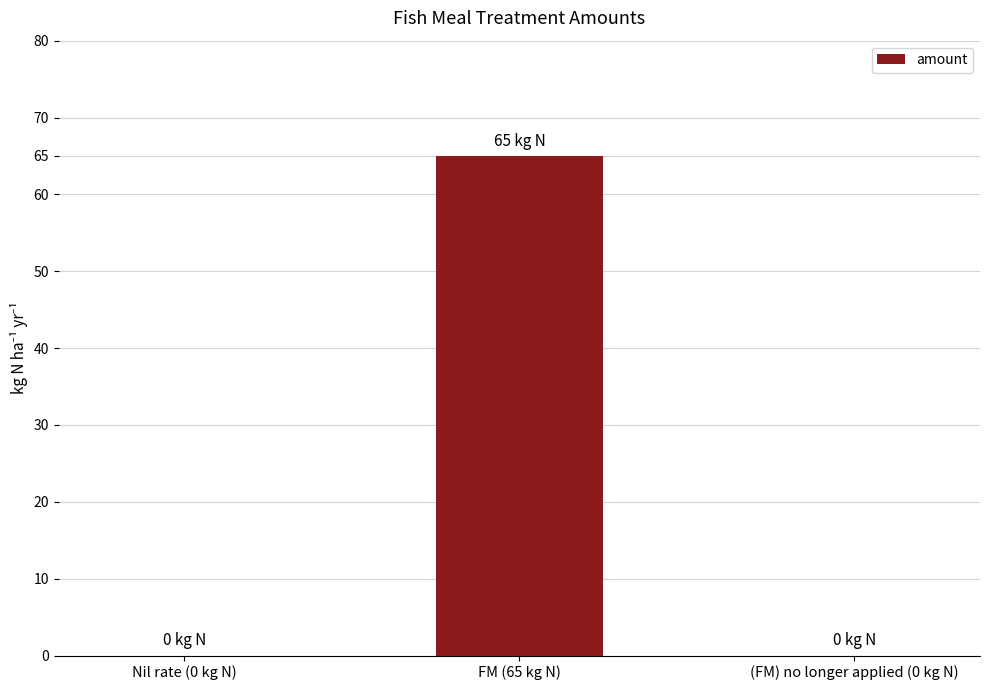

Between FM (65 kg N) and (FM) no longer applied (0 kg N), which is larger?

FM (65 kg N)